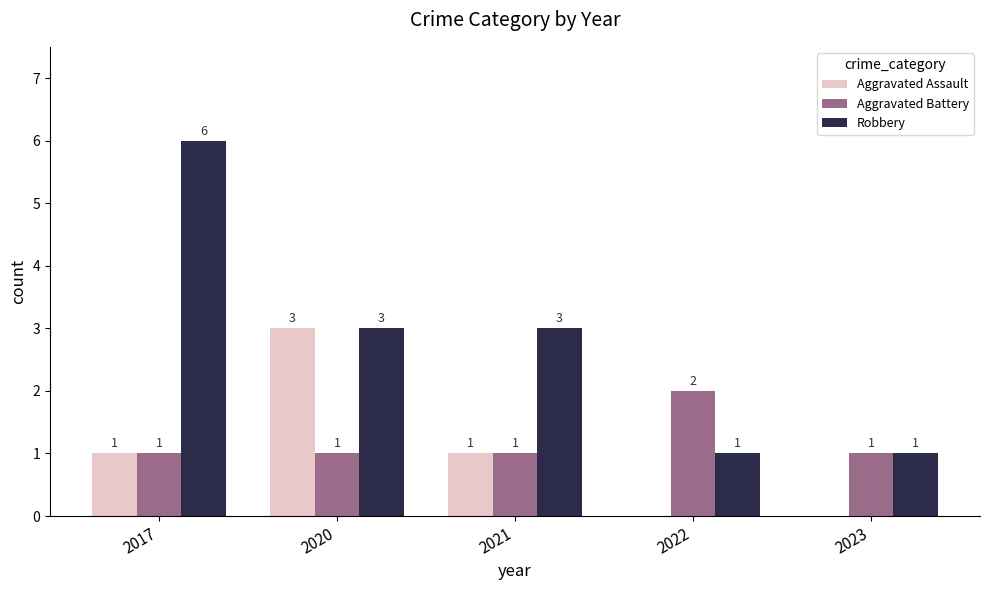

How many groups of bars are there?

5